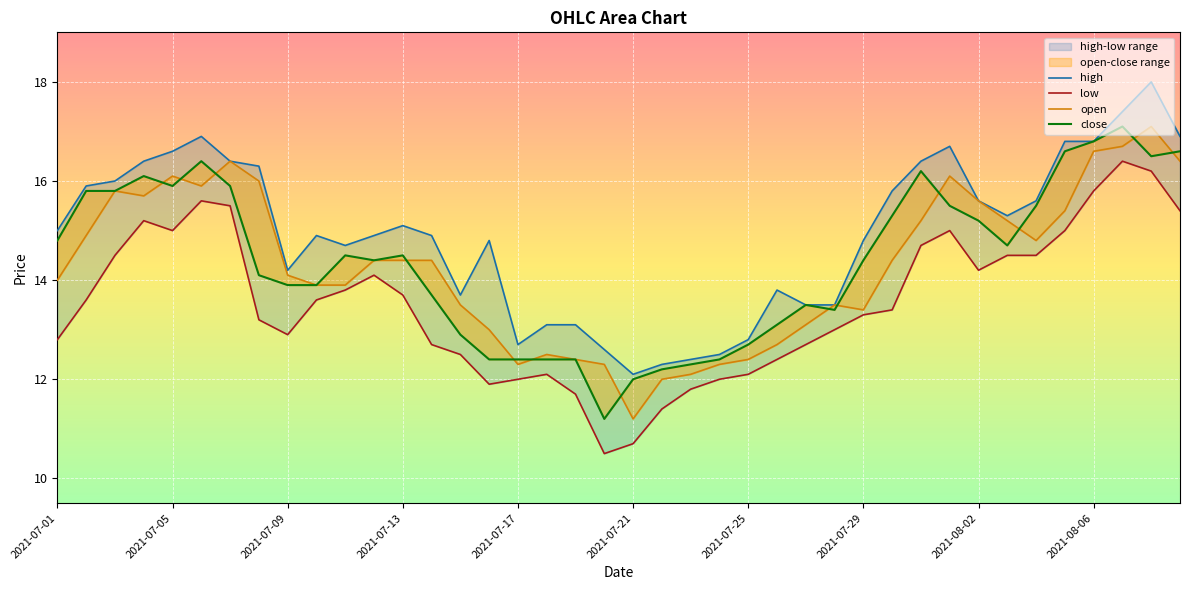

Which label corresponds to the largest value in the chart?

2021-08-08